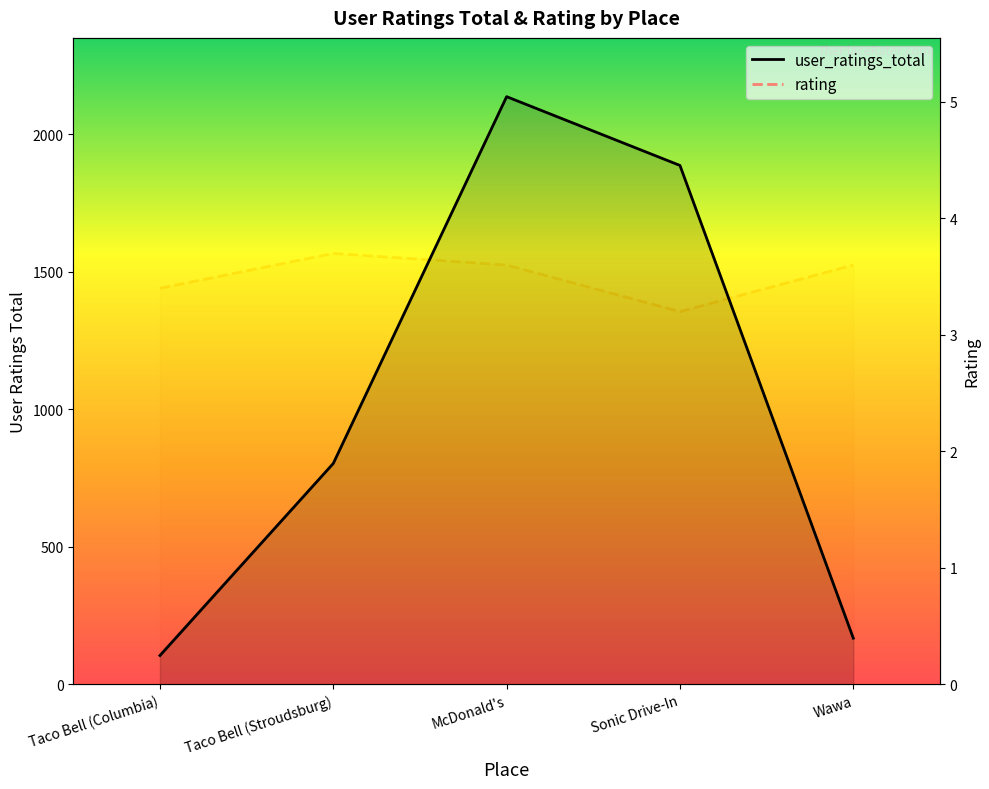

What is the label of the 1st point from the left?

Taco Bell (Columbia)